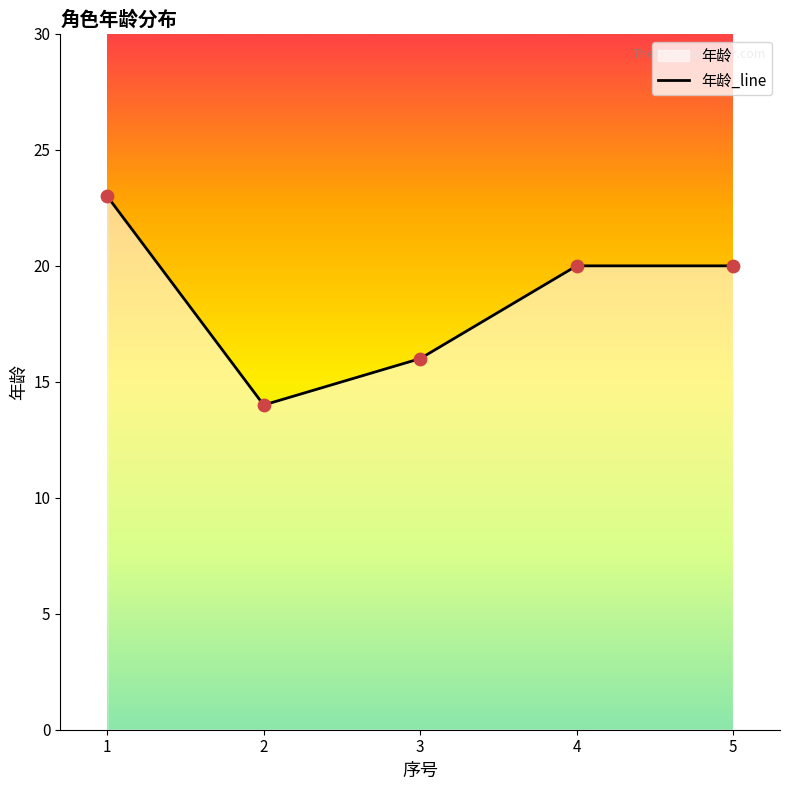

What is the ratio of the value at 3 to the value at 5?

0.8